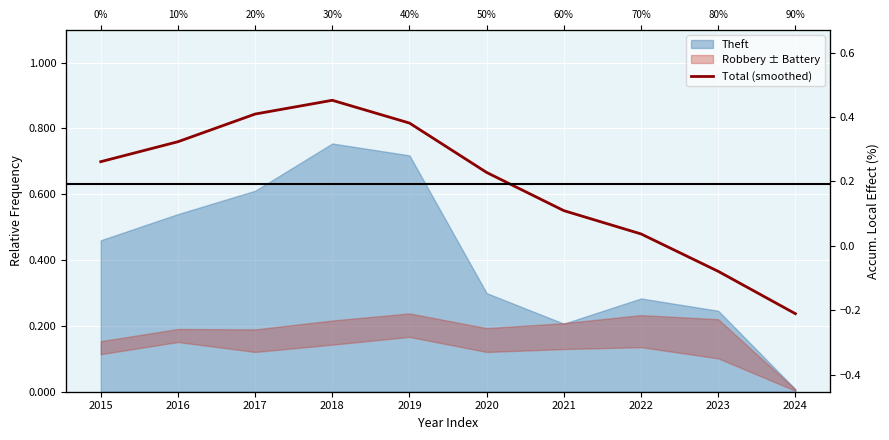

What is the average value?

0.6